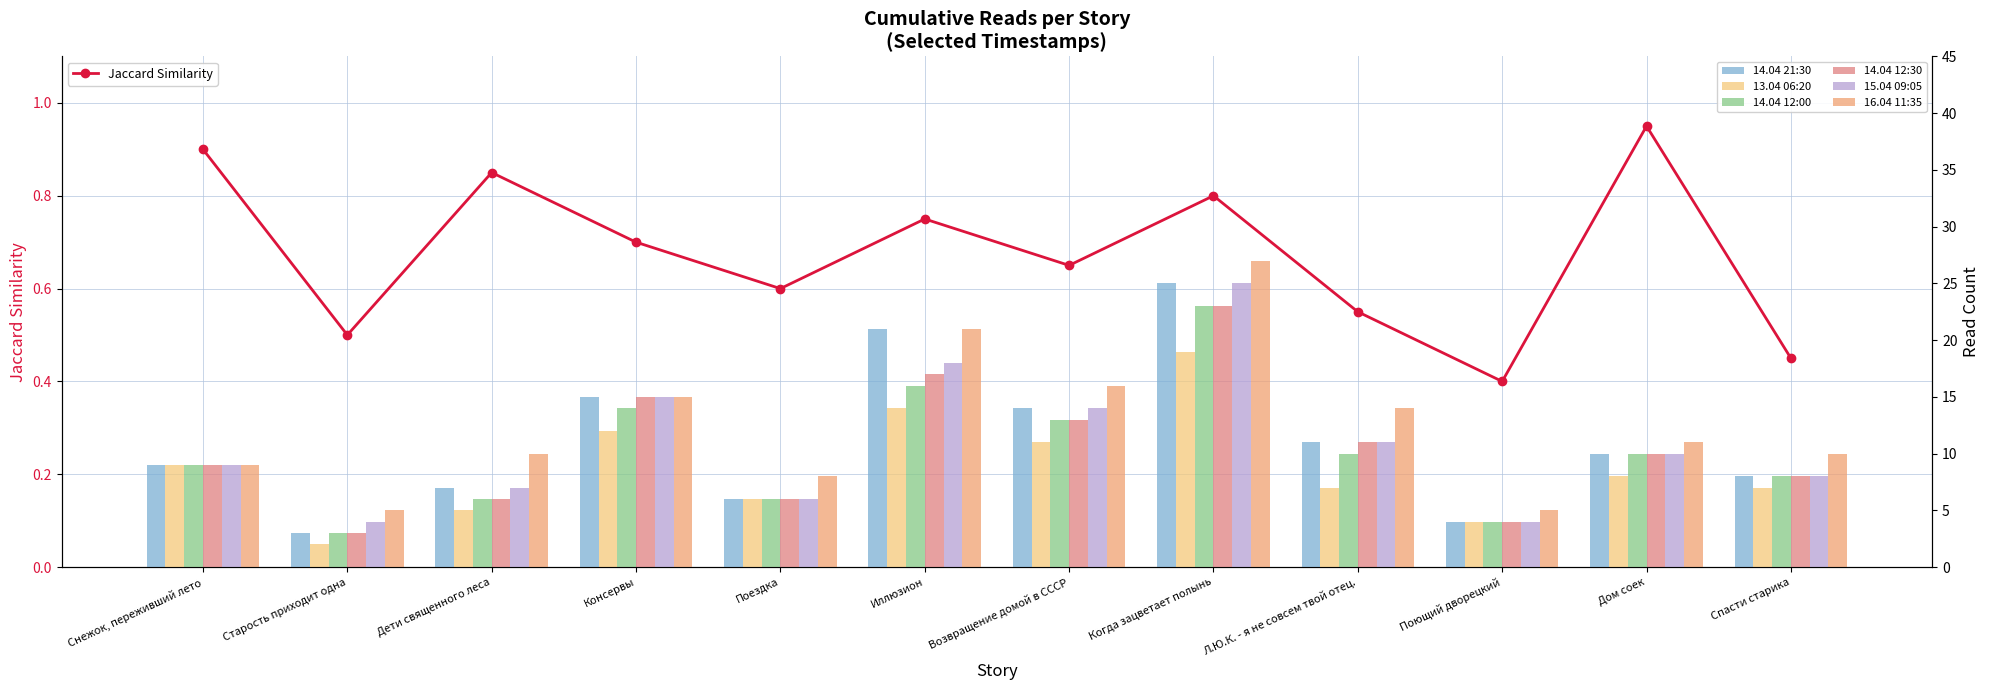

The value of 14.04 12:30 at Снежок, переживший лето is 9. True or false?

True